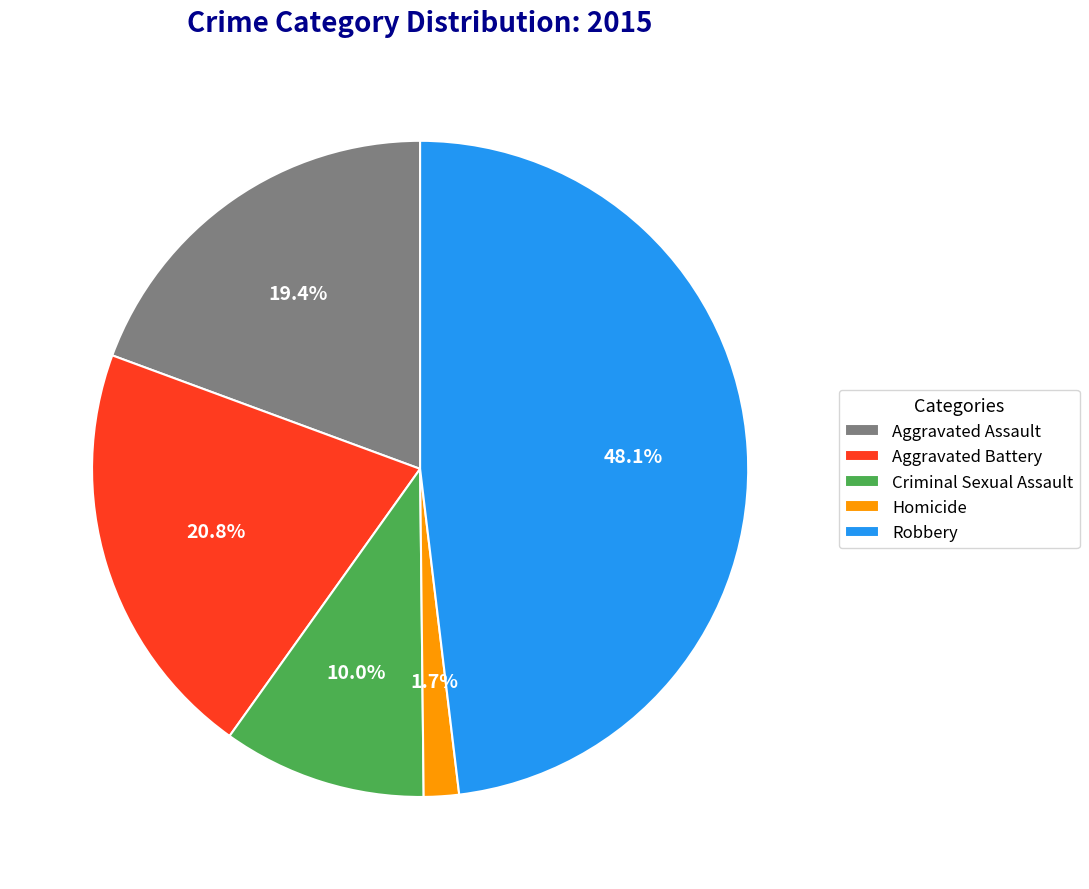

True or false: Homicide accounts for 2% of the total.

True